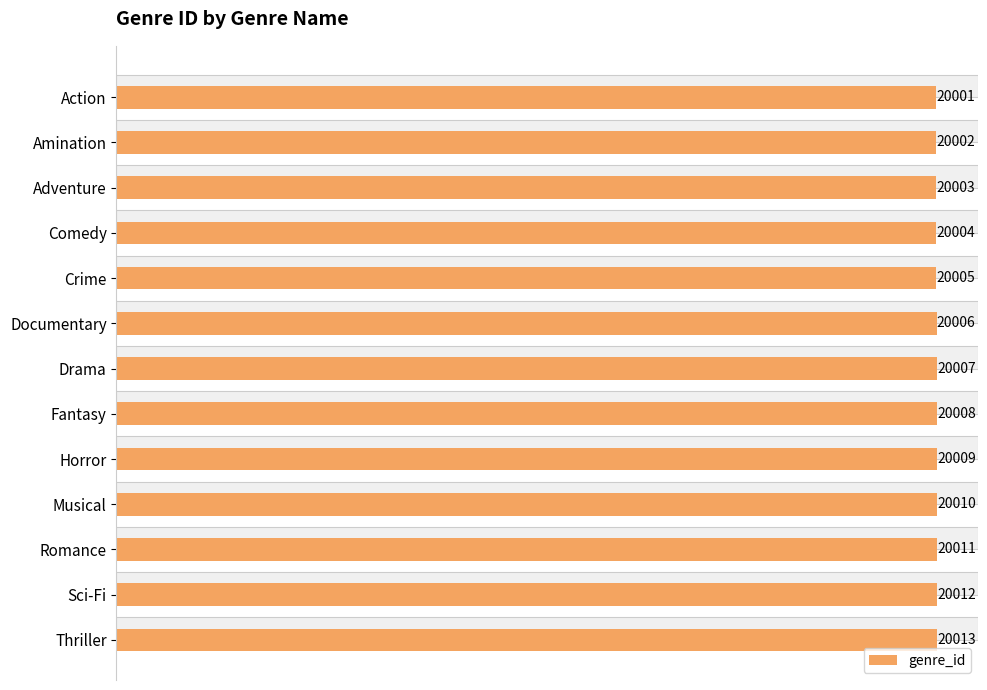

The value at Romance is 20011. True or false?

True